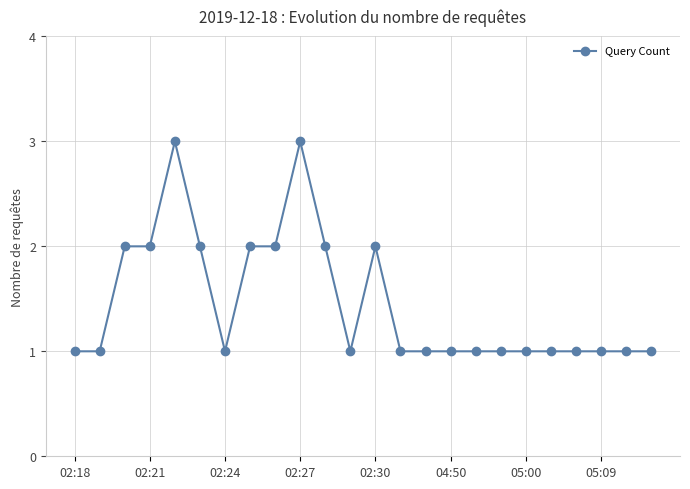

Reading left to right, list all the values displayed in this chart.

1	1	2	2	3	2	1	2	2	3	2	1	2	1	1	1	1	1	1	1	1	1	1	1